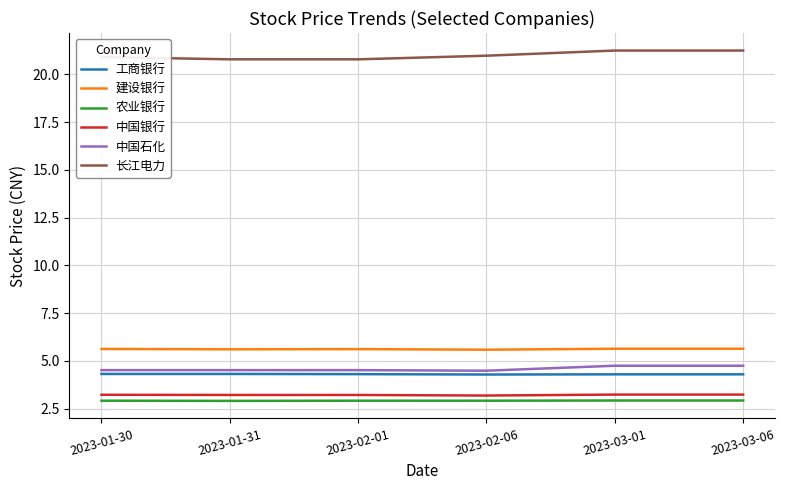

Read the 长江电力 value at 2023-01-31.

20.8